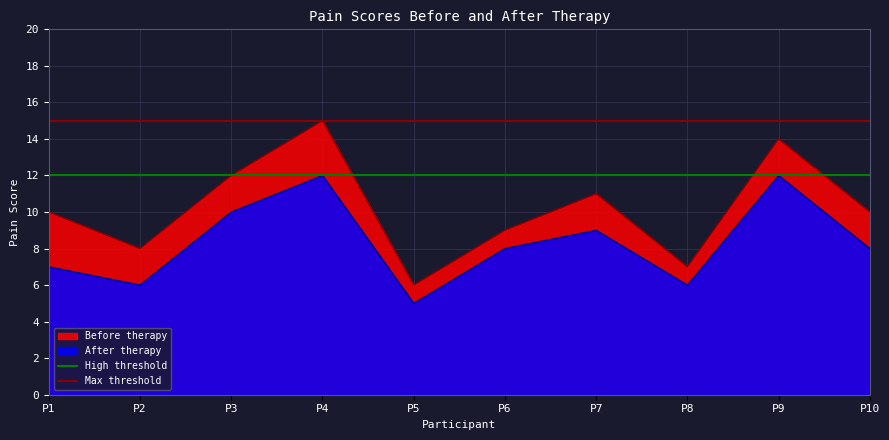

What is the minimum value for High threshold?

12